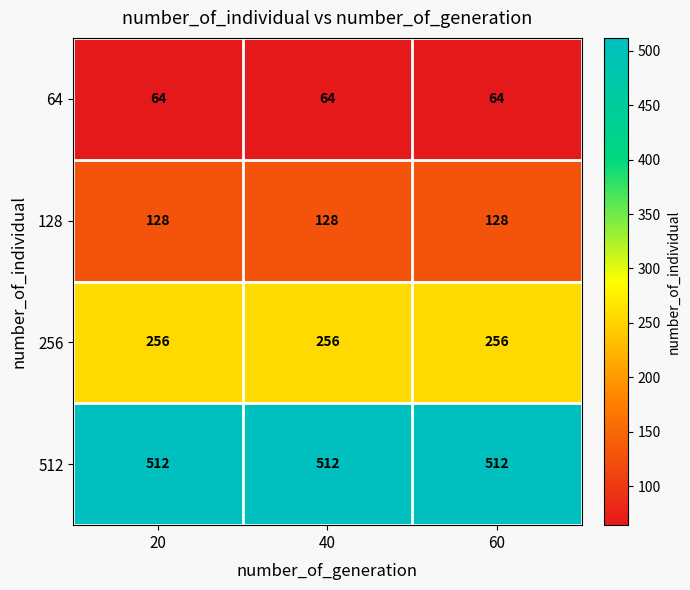

What is the smallest value displayed?

64